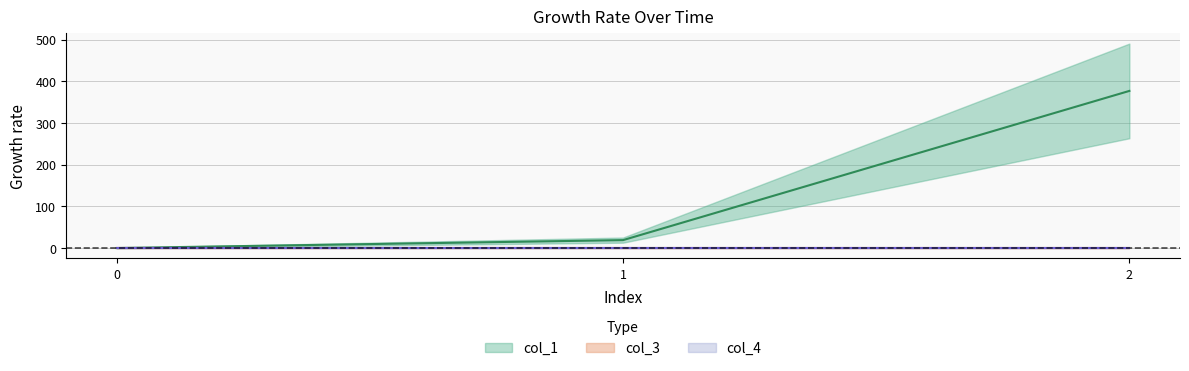

Which has a higher value, 0 or 1?

1